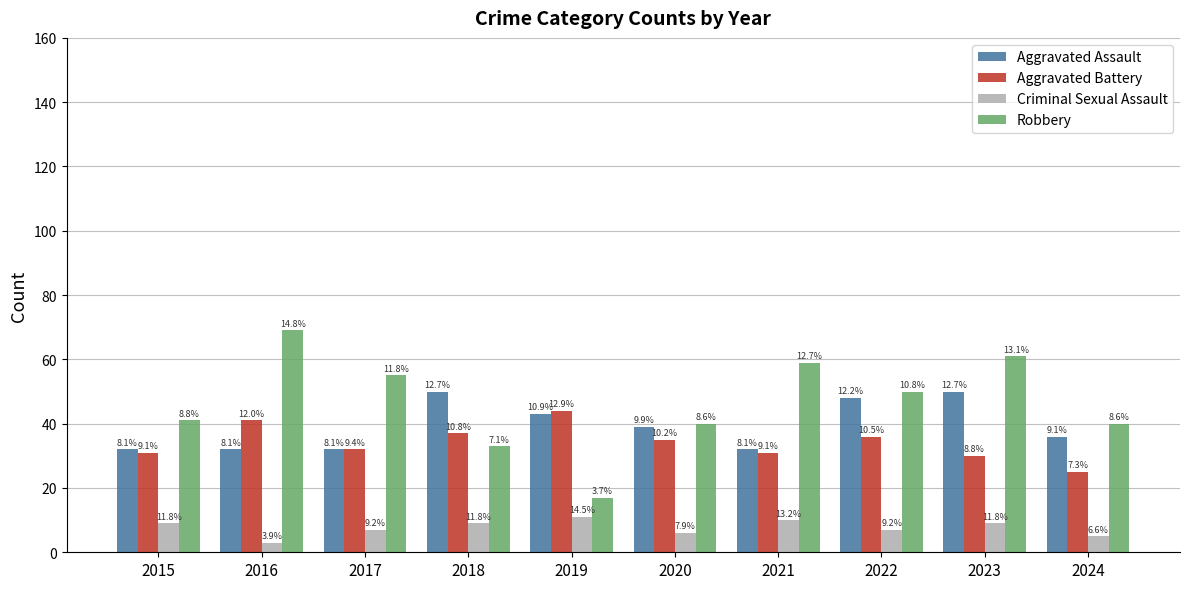

Which series has the widest spread of values?

Robbery